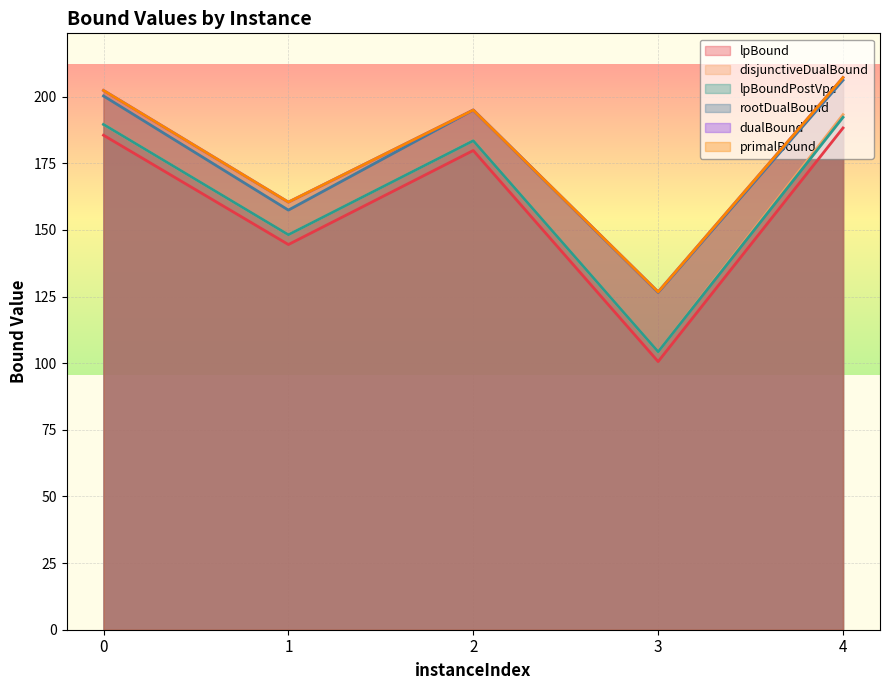

What is the difference between the rootDualBound values at 3 and 4?

79.6